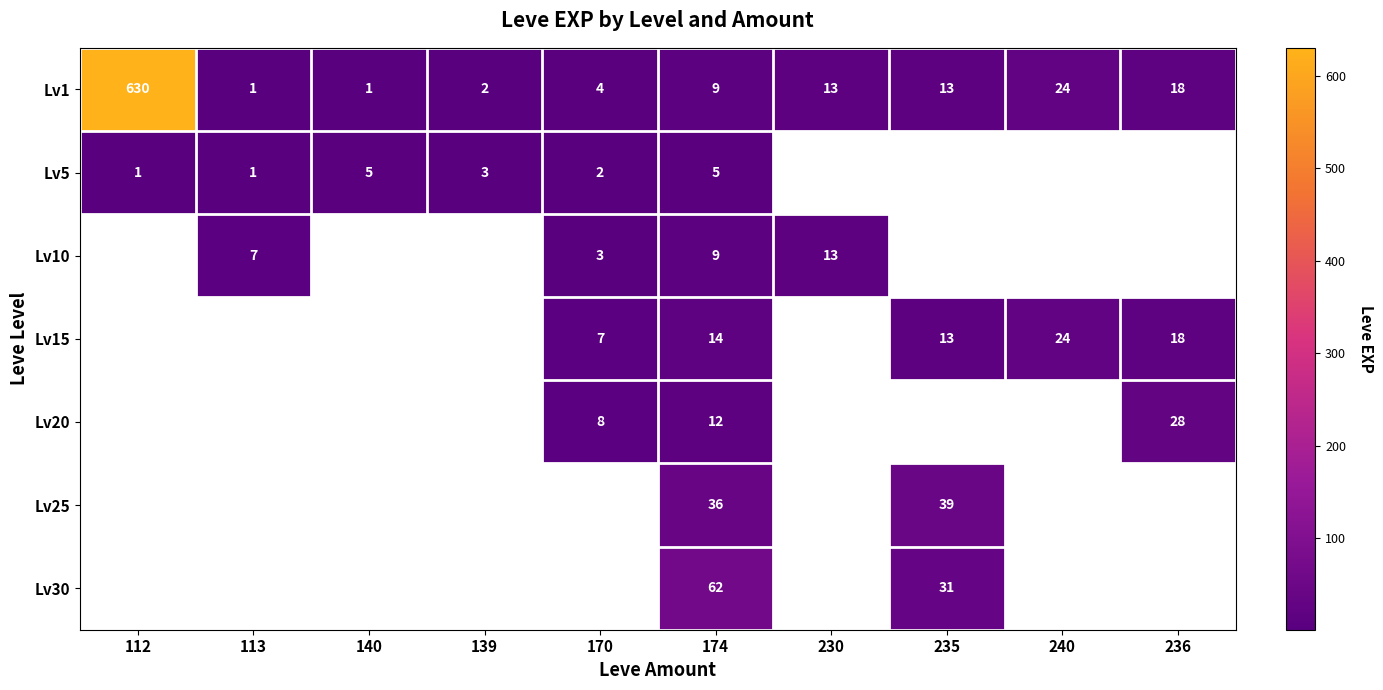

Which category has the lowest value across all series?

113